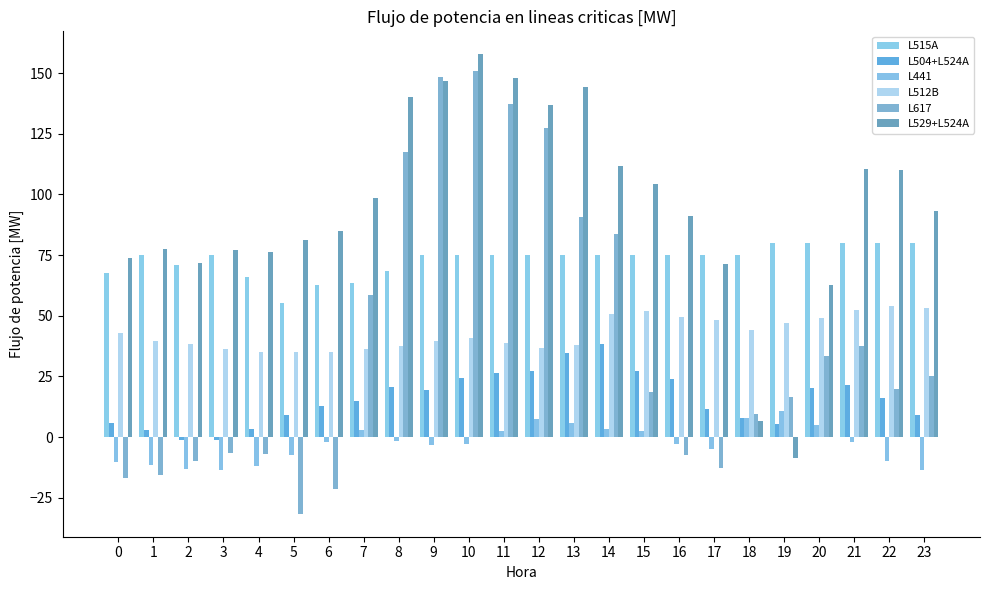

Is it true that L617 equals 26.6 at 19?

False